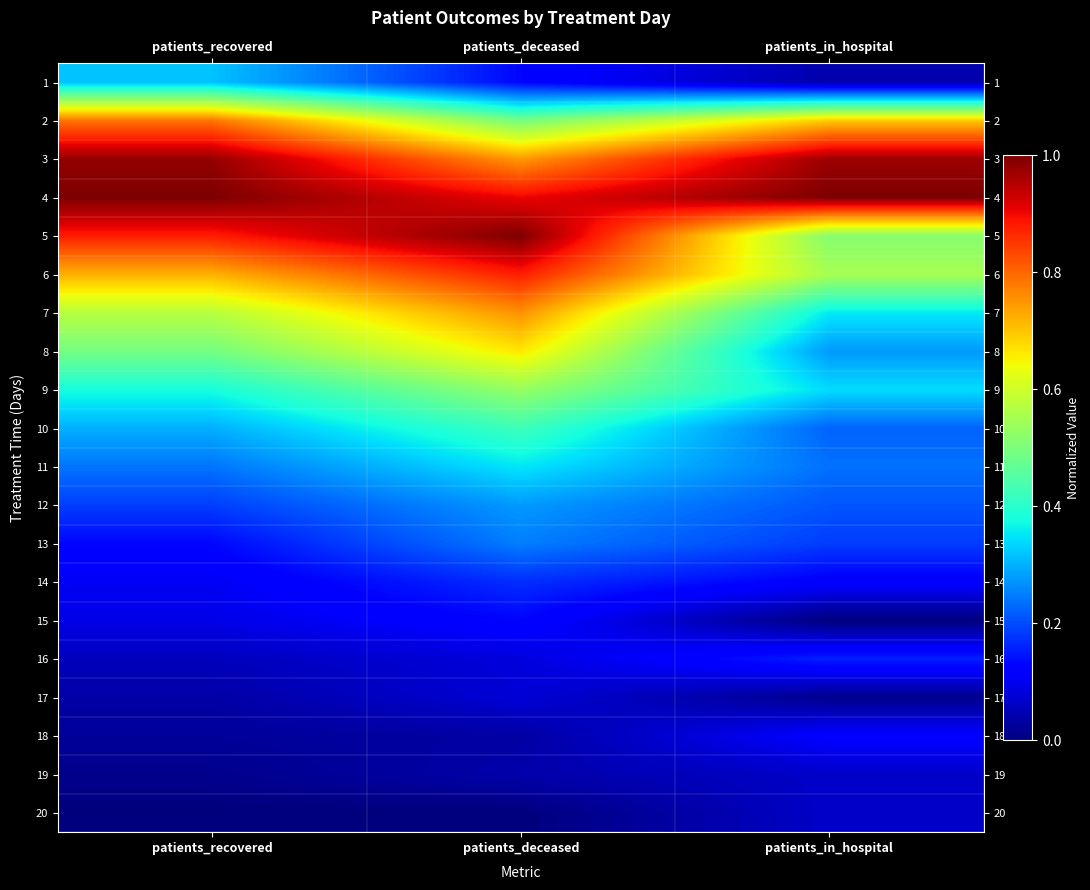

Rank the series by their maximum value, from lowest to highest.

19, 20, 17, 18, 15, 16, 14, 13, 12, 1, 11, 10, 9, 8, 7, 2, 6, 3, 5, 4